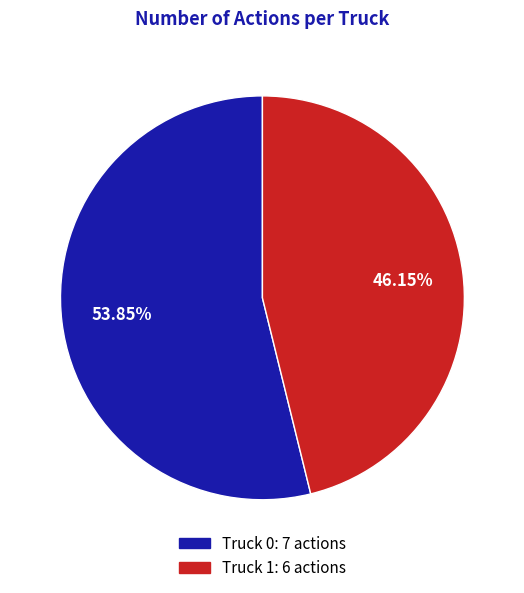

How many slices are in this pie chart?

2